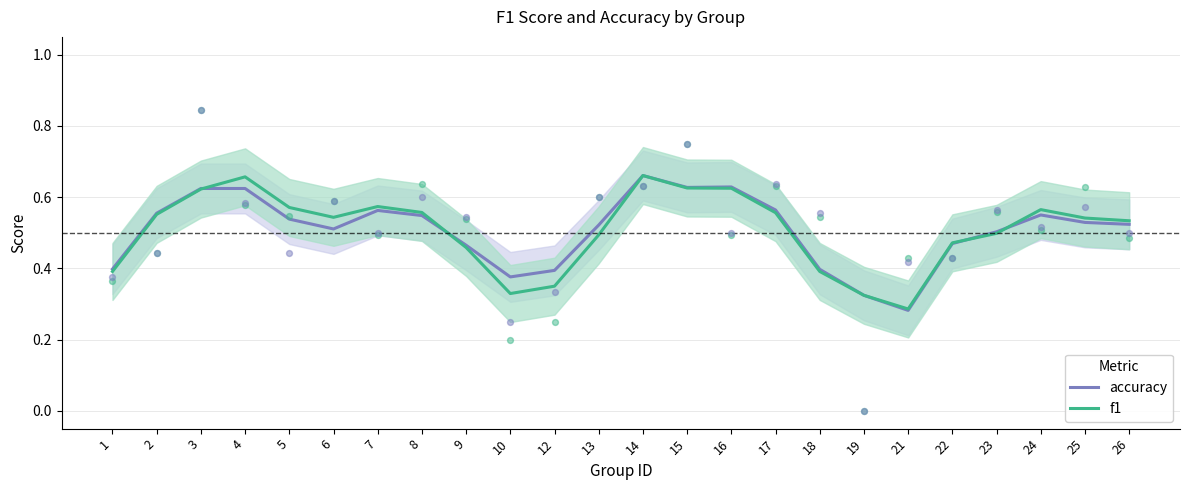

Which series reaches the minimum Y coordinate?

accuracy